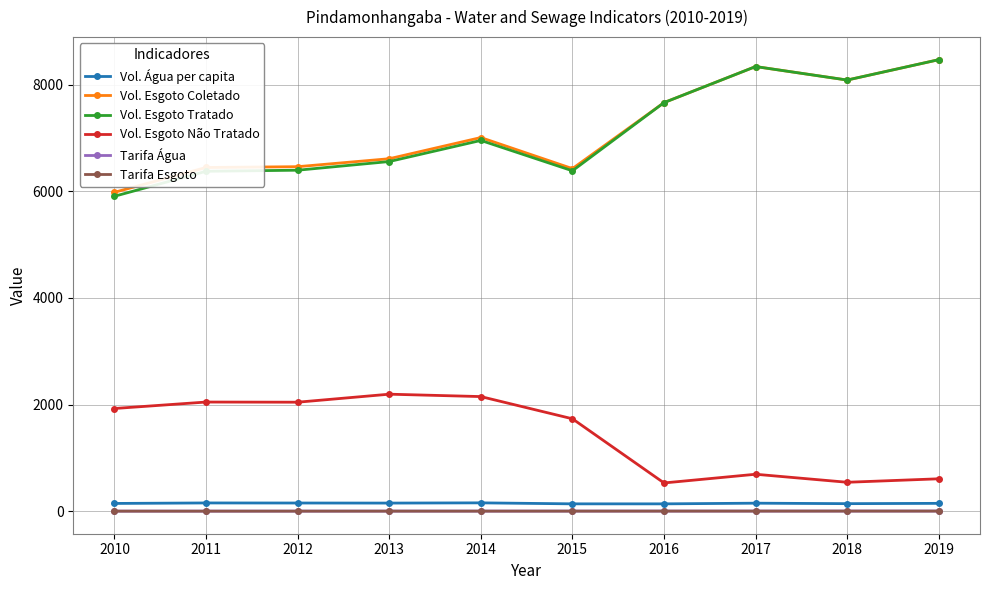

Where does the Vol. Esgoto Não Tratado series first go above 1926?

2010